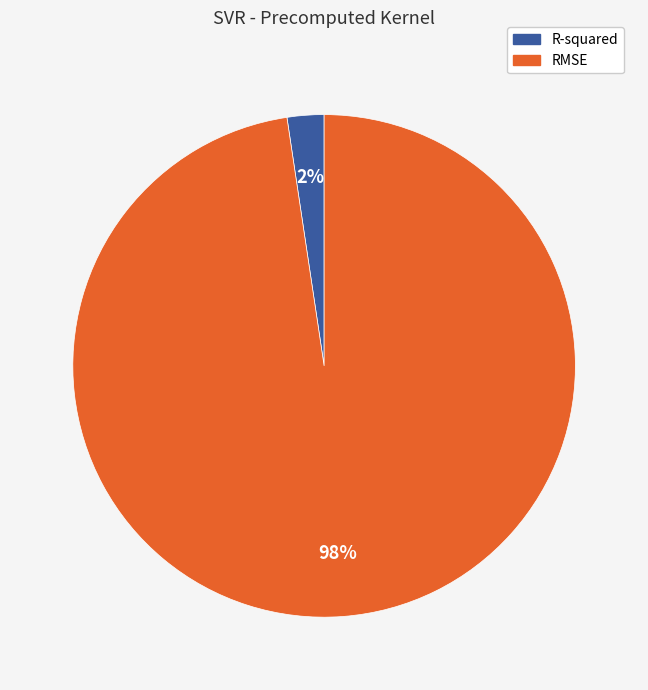

What is the largest slice in the pie chart?

RMSE